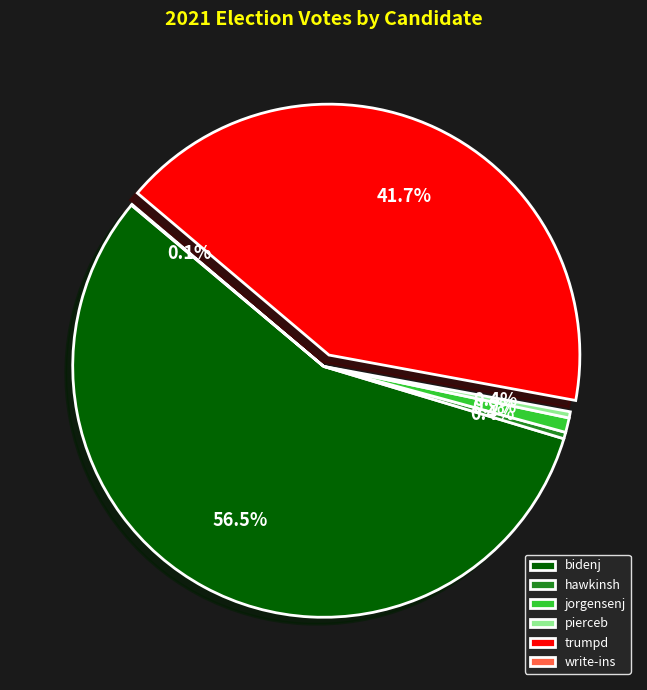

Is there a majority slice in this chart?

Yes